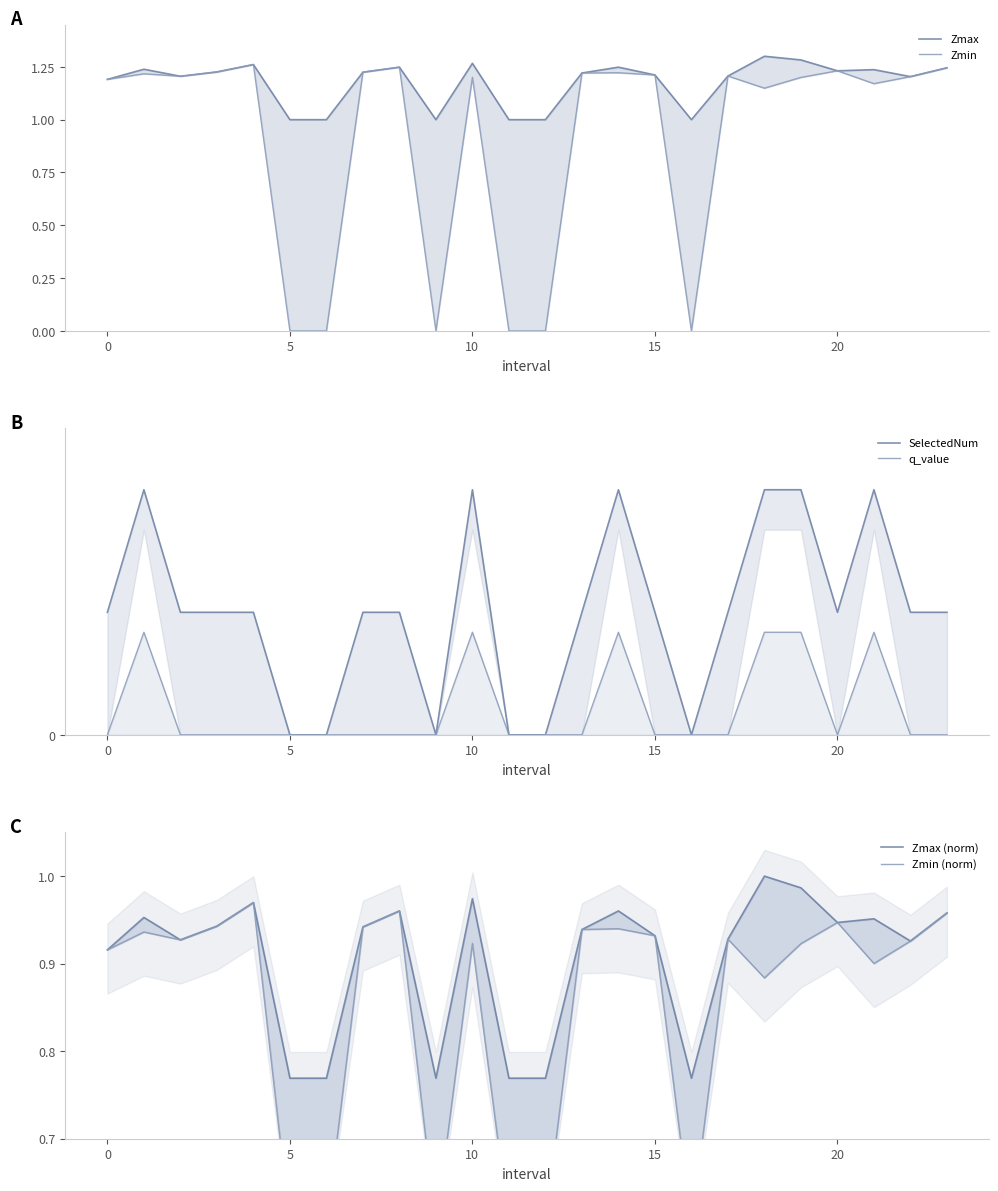

Count the SelectedNum values in the range 1 to 2.

18